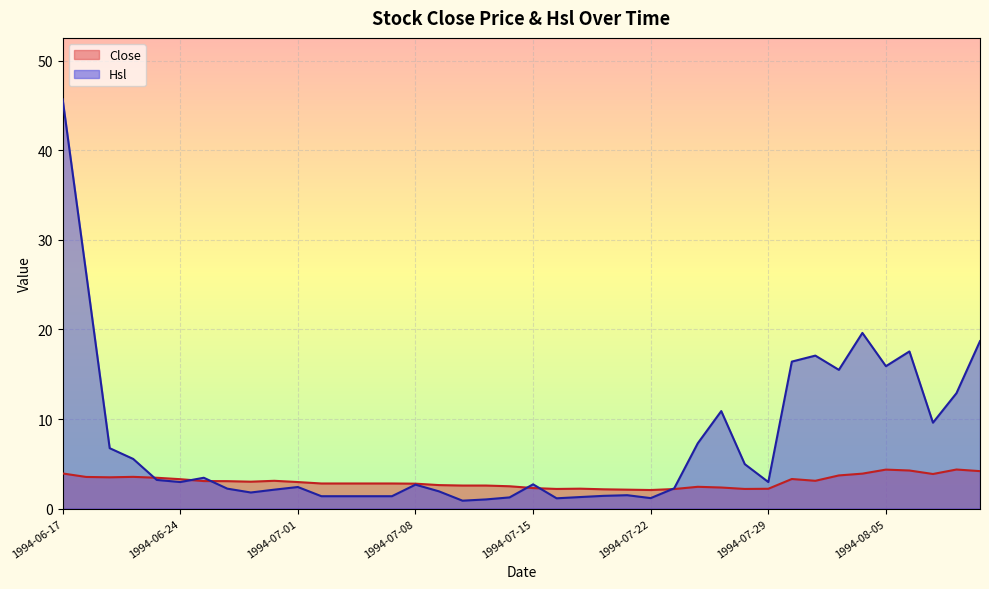

Reading left to right, list all the values displayed in this chart.

Close: 1994-06-17=3.9	1994-06-20=3.5	1994-06-21=3.5	1994-06-22=3.5	1994-06-23=3.4	1994-06-24=3.3	1994-06-27=3.1	1994-06-28=3.1	1994-06-29=3.0	1994-06-30=3.1	1994-07-01=3.0	1994-07-04=2.8	1994-07-05=2.8	1994-07-06=2.8	1994-07-07=2.8	1994-07-08=2.8	1994-07-11=2.6	1994-07-12=2.6	1994-07-13=2.6	1994-07-14=2.5	1994-07-15=2.3	1994-07-18=2.2	1994-07-19=2.2	1994-07-20=2.1	1994-07-21=2.1	1994-07-22=2.1	1994-07-25=2.2	1994-07-26=2.4	1994-07-27=2.4	1994-07-28=2.2	1994-07-29=2.2	1994-08-01=3.3	1994-08-02=3.1	1994-08-03=3.7	1994-08-04=3.9	1994-08-05=4.3	1994-08-08=4.2	1994-08-09=3.9	1994-08-10=4.4	1994-08-11=4.2
Hsl: 1994-06-17=45.7	1994-06-20=26.3	1994-06-21=6.7	1994-06-22=5.5	1994-06-23=3.2	1994-06-24=3.0	1994-06-27=3.4	1994-06-28=2.2	1994-06-29=1.8	1994-06-30=2.1	1994-07-01=2.4	1994-07-04=1.4	1994-07-05=1.4	1994-07-06=1.4	1994-07-07=1.4	1994-07-08=2.7	1994-07-11=1.9	1994-07-12=0.9	1994-07-13=1.0	1994-07-14=1.2	1994-07-15=2.7	1994-07-18=1.1	1994-07-19=1.3	1994-07-20=1.4	1994-07-21=1.5	1994-07-22=1.2	1994-07-25=2.3	1994-07-26=7.3	1994-07-27=10.9	1994-07-28=5.0	1994-07-29=3.0	1994-08-01=16.4	1994-08-02=17.1	1994-08-03=15.5	1994-08-04=19.6	1994-08-05=15.9	1994-08-08=17.6	1994-08-09=9.6	1994-08-10=12.9	1994-08-11=18.7